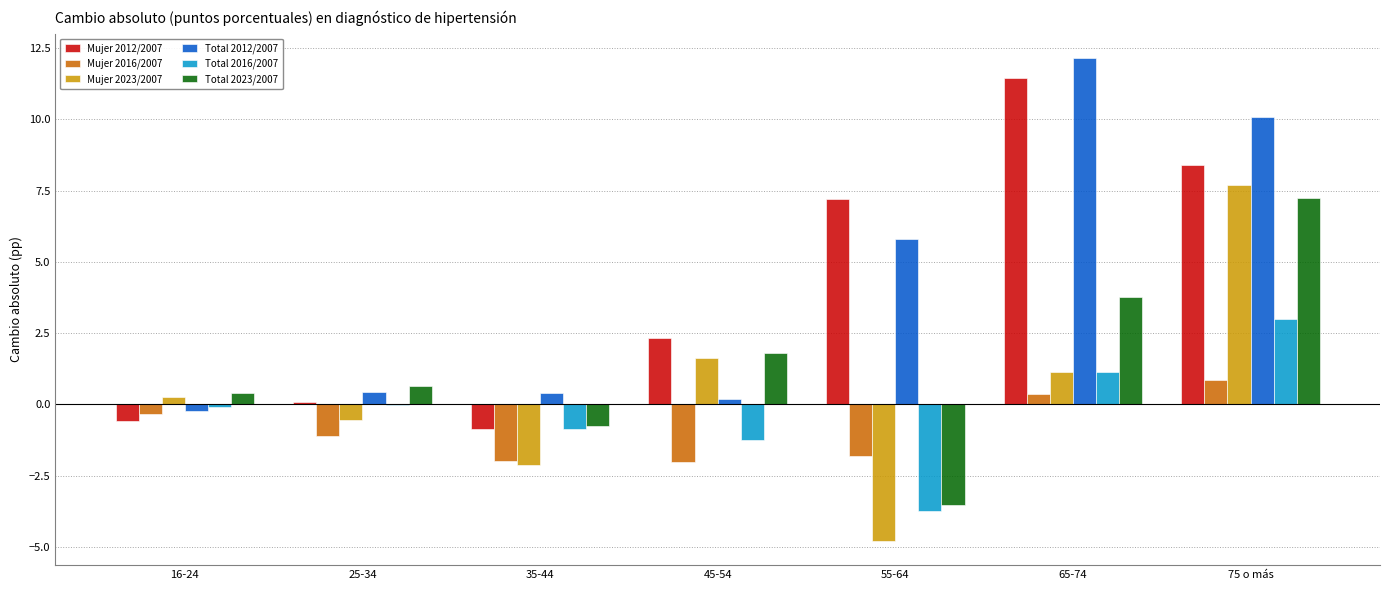

What is the greatest value displayed?

12.2